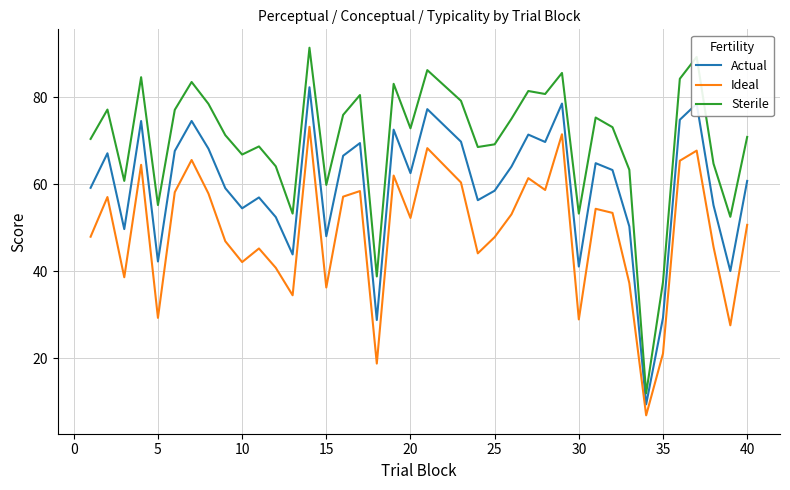

How many values in the Actual series are below 62?

19